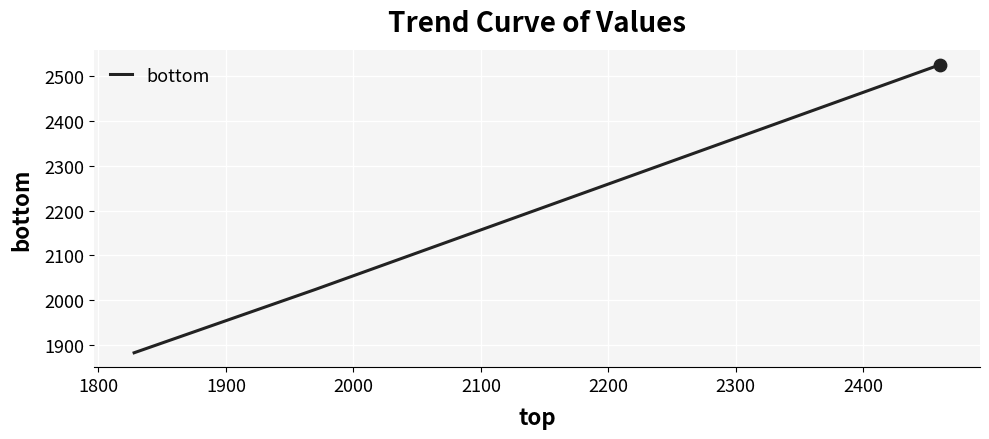

What is the average value?

2144